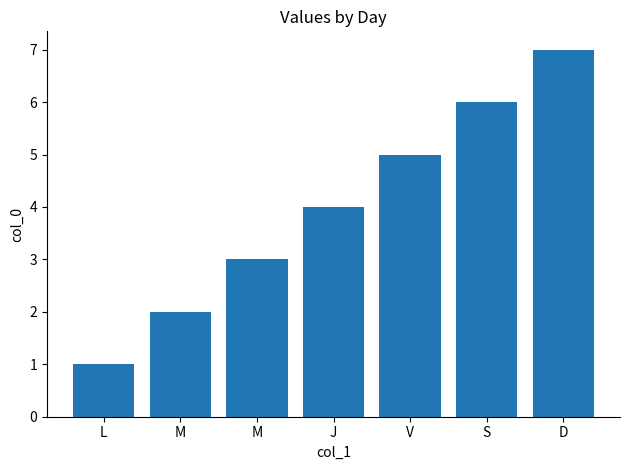

How many values are below 4?

3